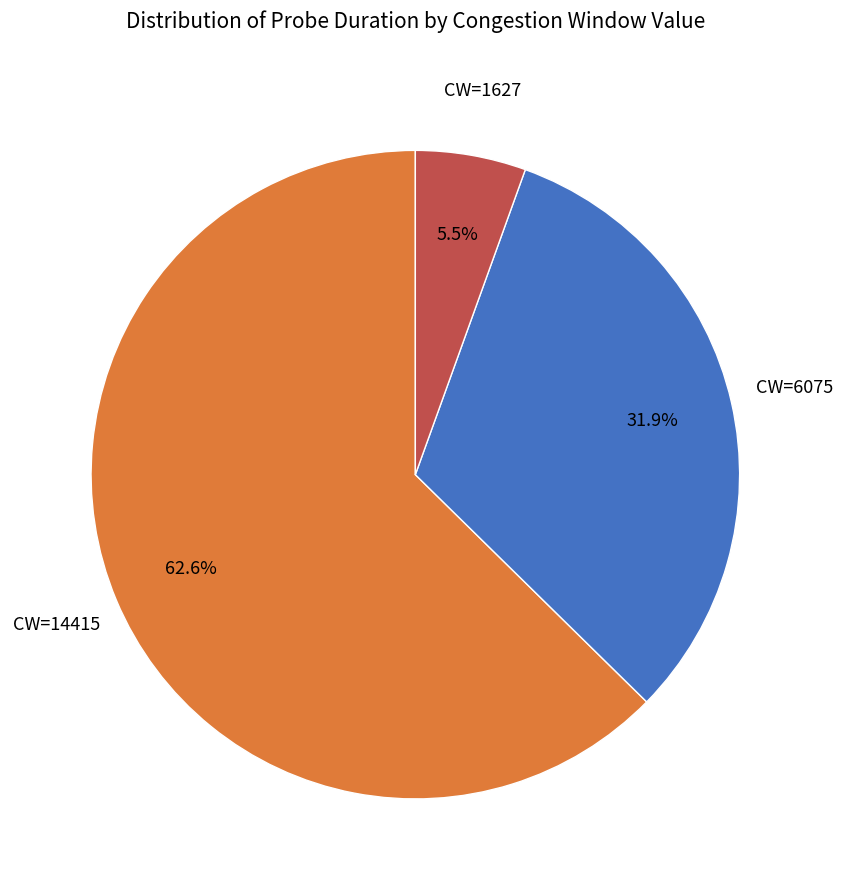

What is the ratio of the value at CW=6075 to the value at CW=14415?

0.5